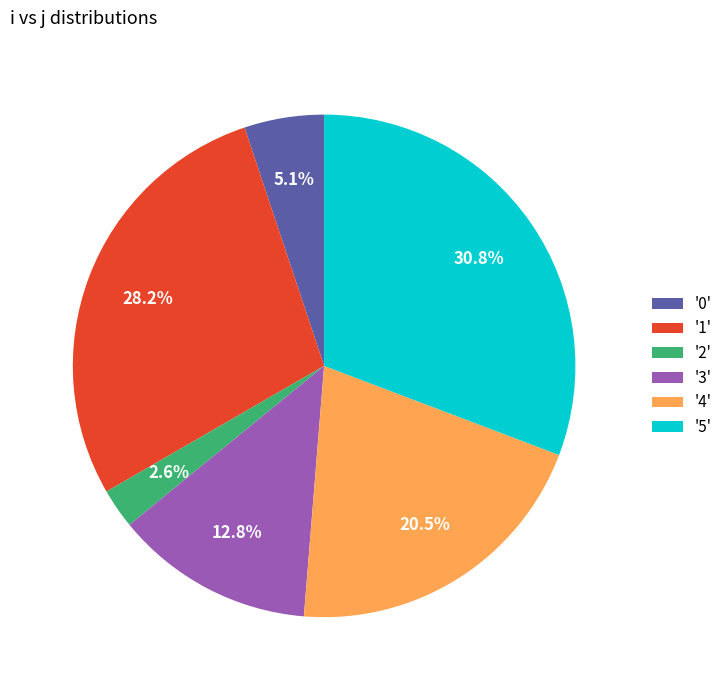

What portion of the pie excludes '1'?

71.8%